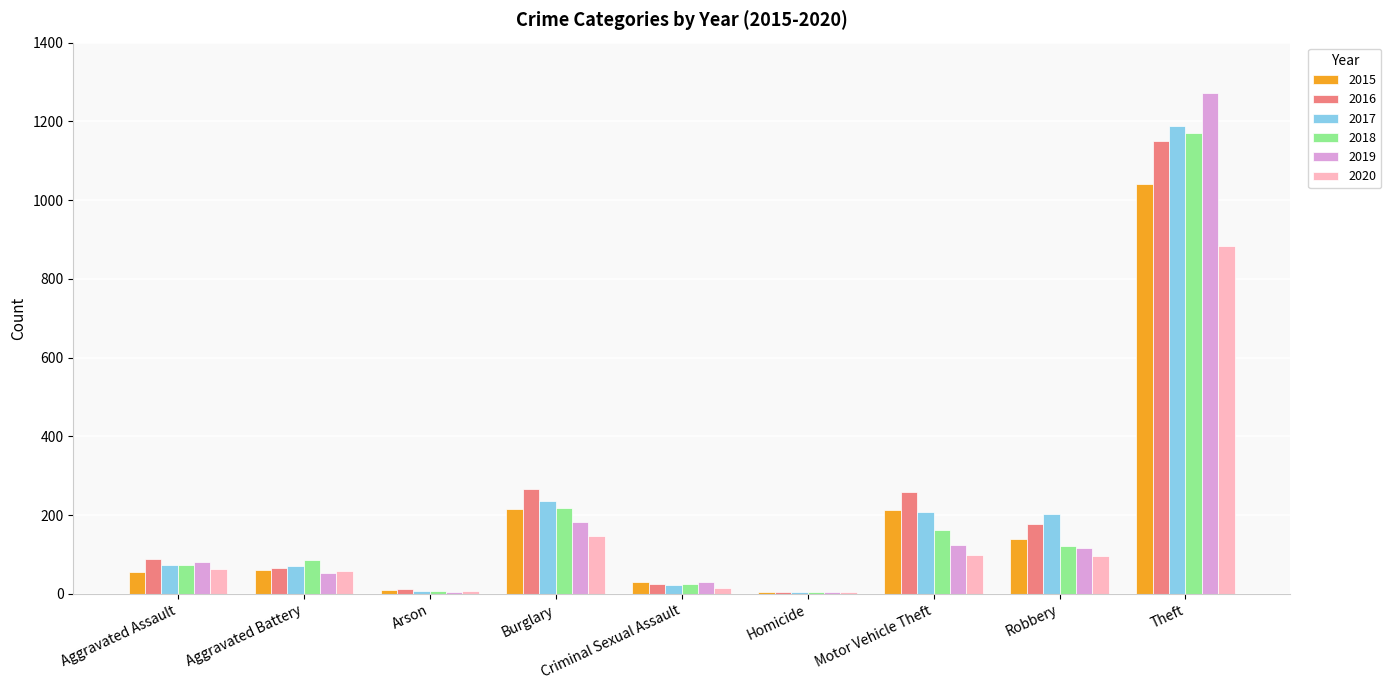

Does the chart contain stacked bars?

No